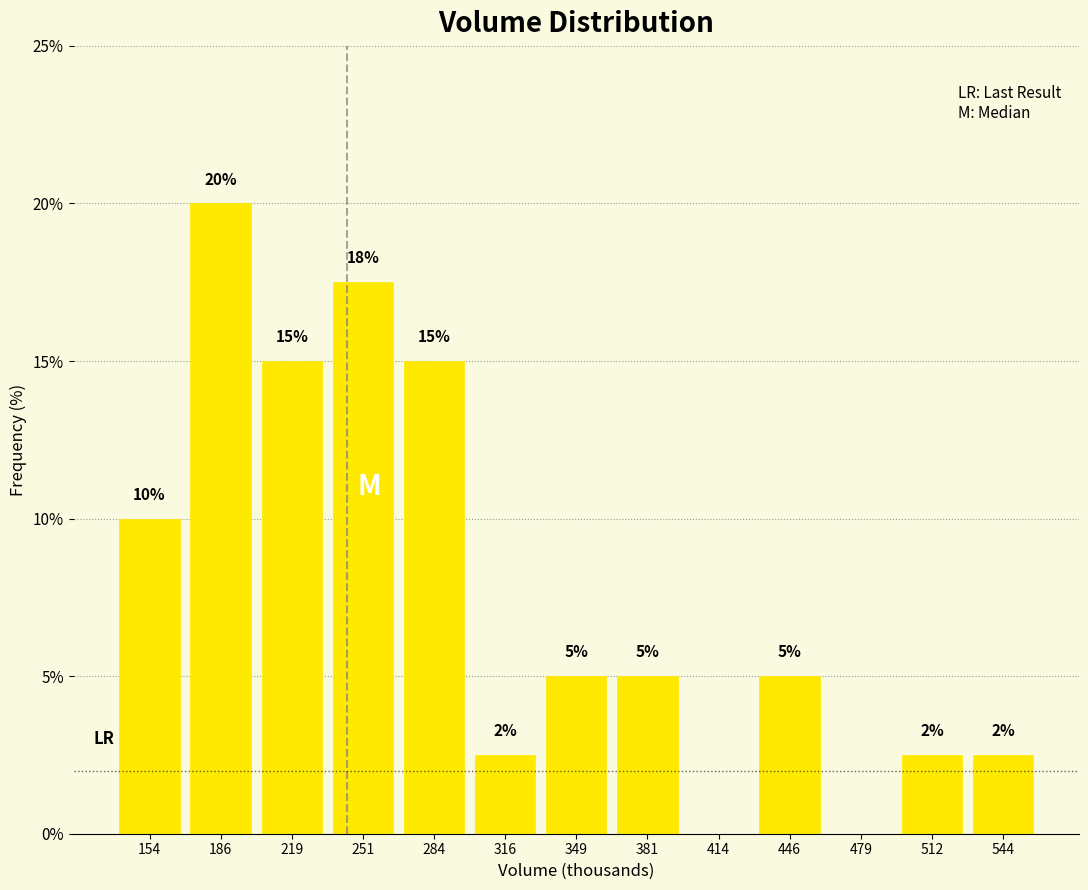

At which category does the chart reach its peak across all series?

186